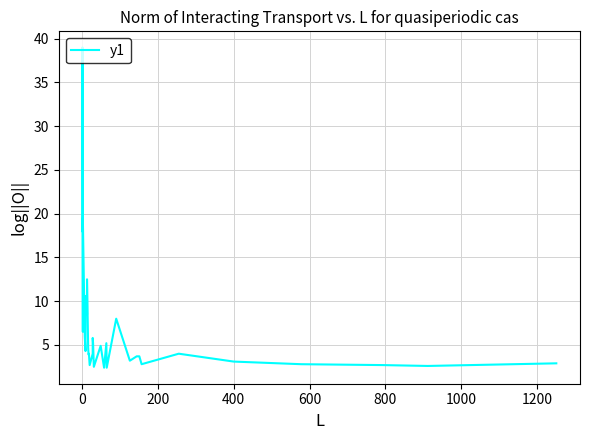

Does the chart display data point markers on the line(s)?

No